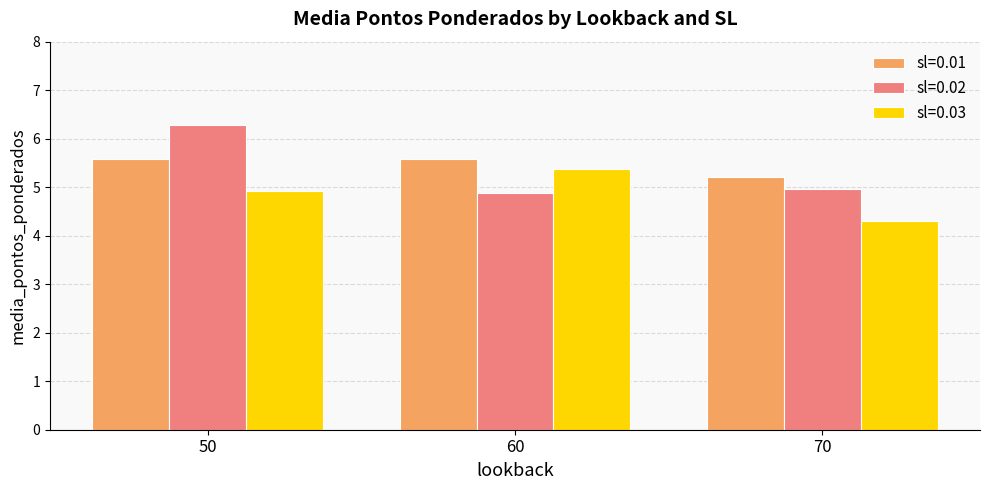

How many sl=0.01 values are between 5 and 6?

3